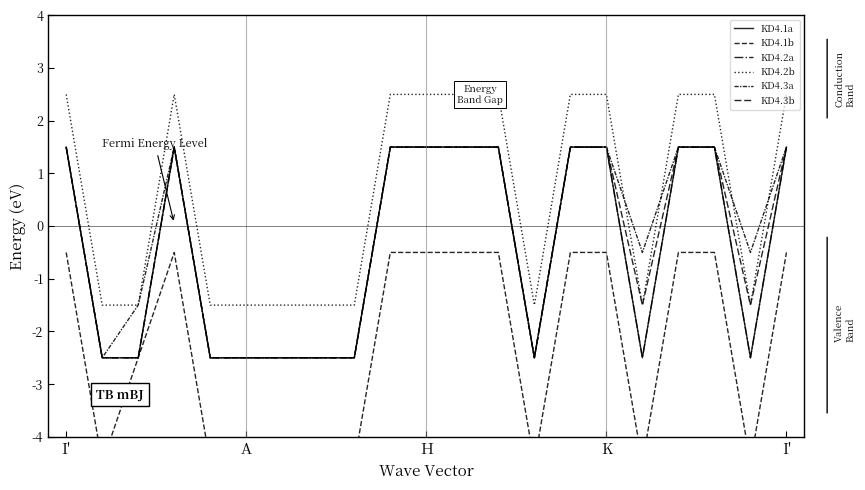

What are all the series names shown in the legend?

KD4.1a, KD4.1b, KD4.2a, KD4.2b, KD4.3a, KD4.3b